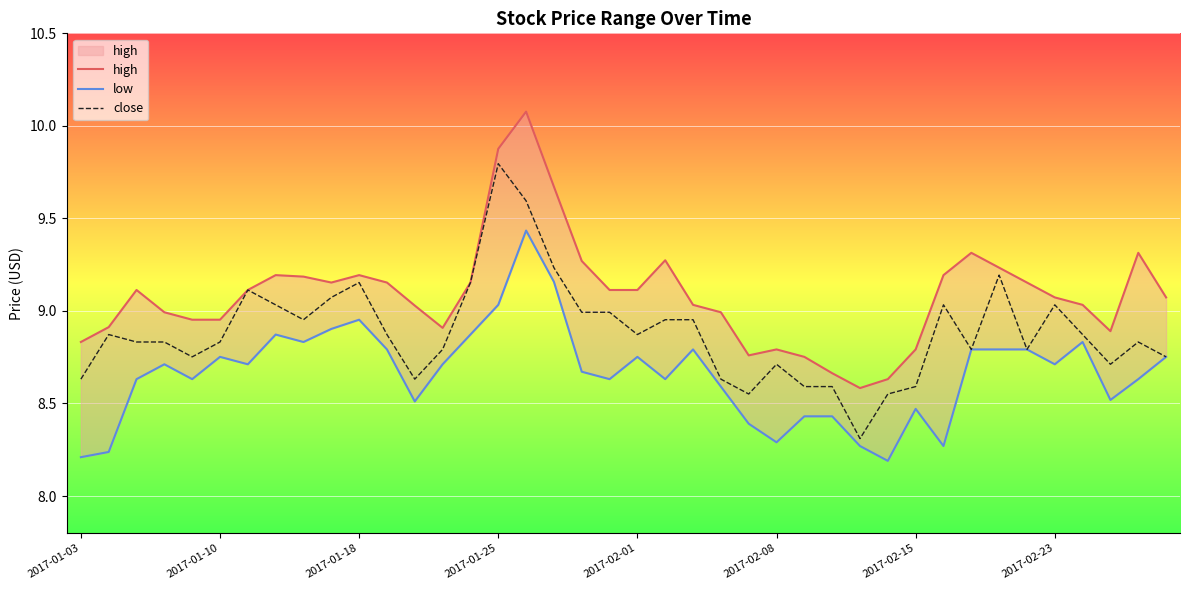

List the series in order of their peak value, highest first.

high, close, low